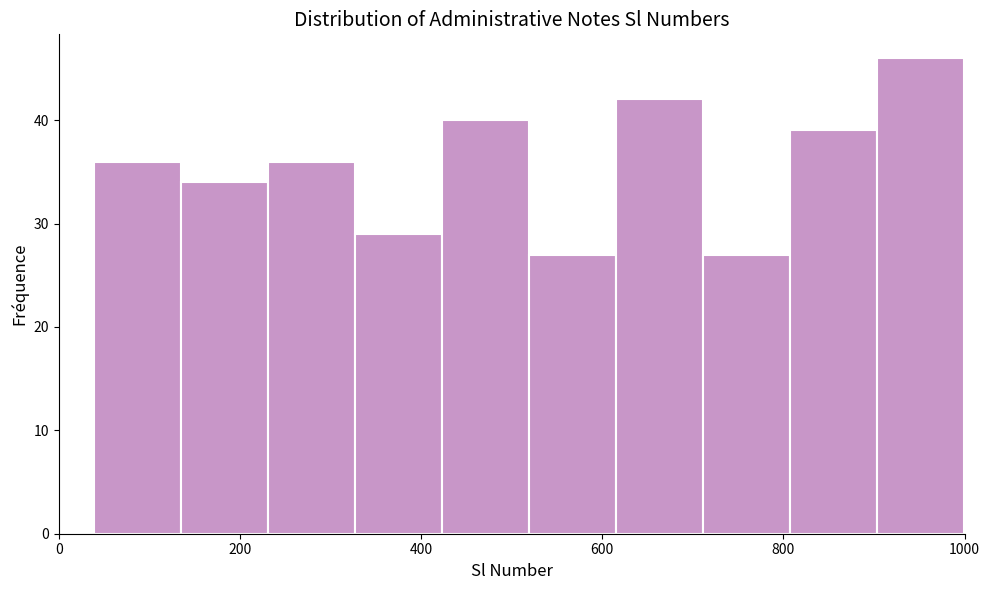

Reading left to right, transcribe this chart: for each bar, give the range it covers on the x-axis and its height. Neither the bar edges nor the heights are printed on the chart, so give them approximately, as read against the axes.

40 to 140: 36
140 to 240: 34
240 to 320: 36
320 to 420: 29
420 to 520: 40
520 to 620: 27
620 to 720: 42
720 to 800: 27
800 to 900: 39
900 to 1000: 46